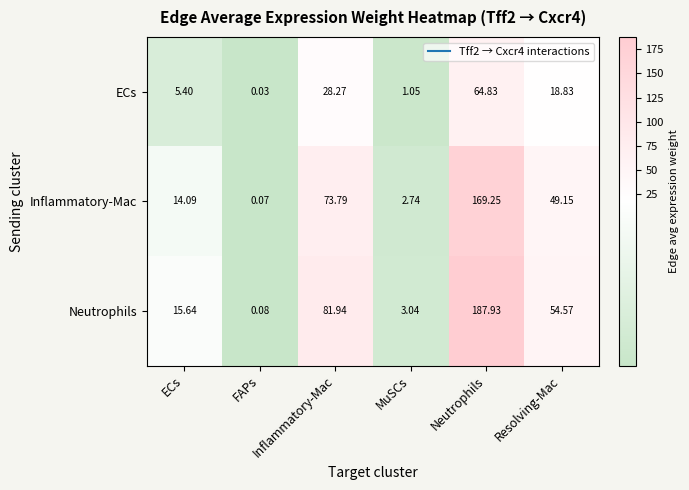

At MuSCs, list the series in order from smallest to largest.

ECs, Inflammatory-Mac, Neutrophils